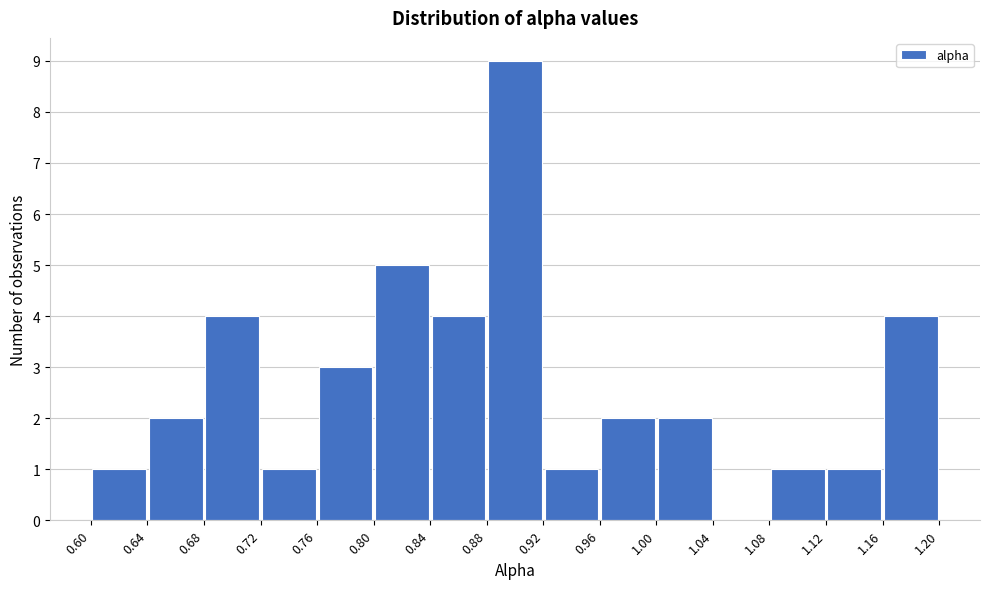

What is the height of the bar covering 0.76 to 0.80 on the x-axis? The values are not printed on the chart, so give them approximately, as read against the axis.

3